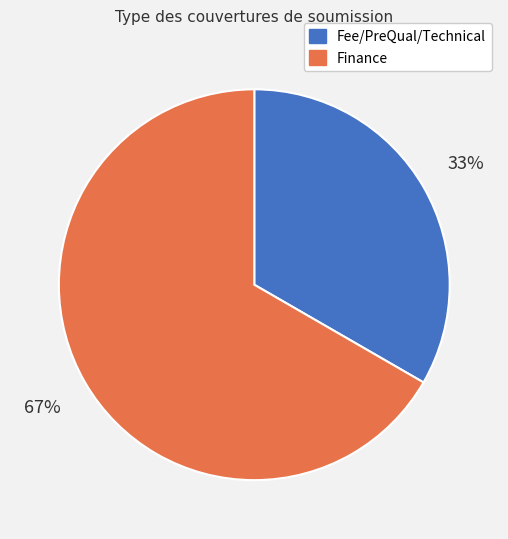

To the nearest percent, what is the average slice percentage?

50%